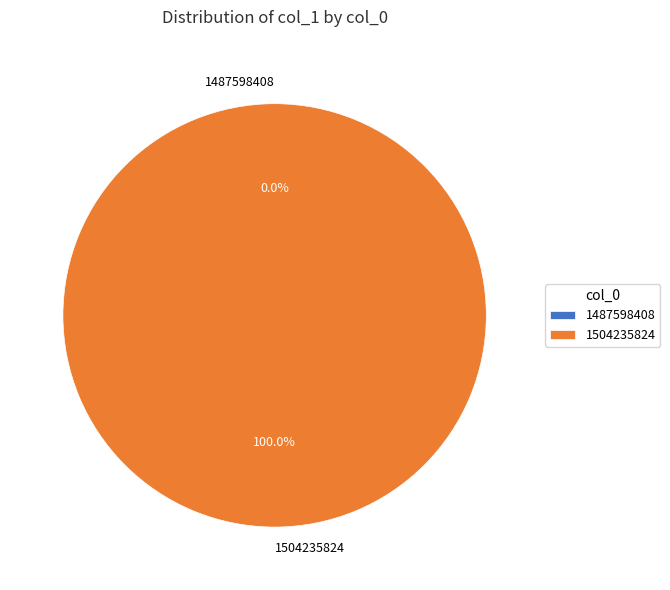

Is there any slice that represents more than half of the pie?

Yes